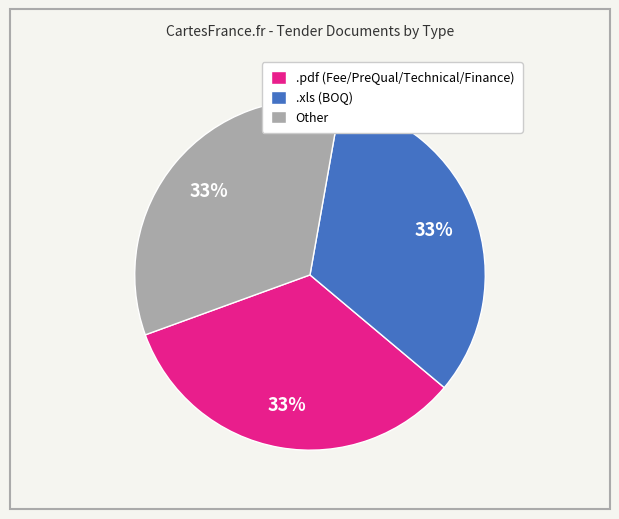

What is the ratio of the value at .xls (BOQ) to the value at Other?

1.0